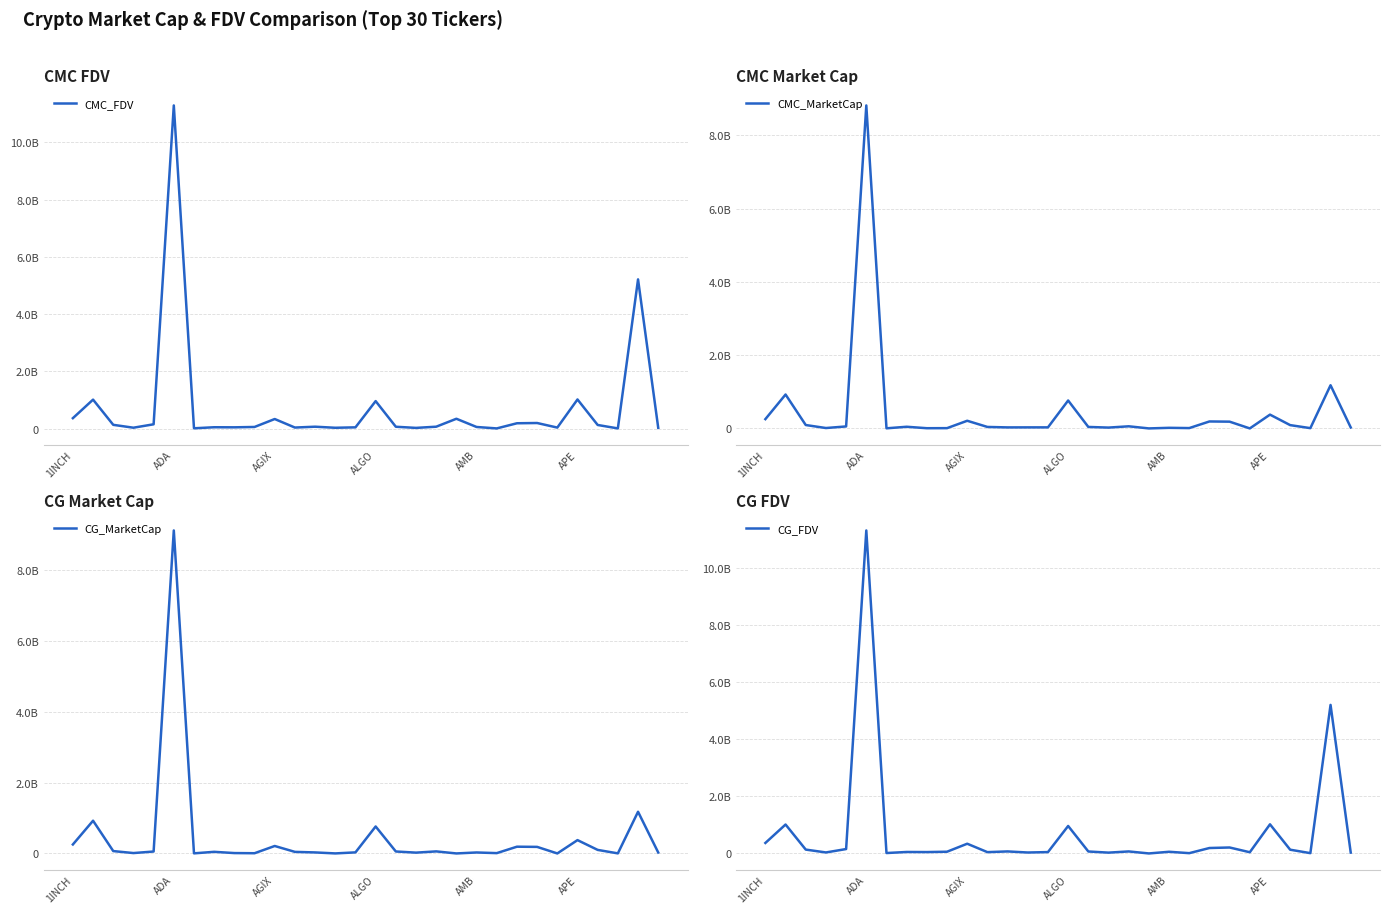

Which series ends up on top after the final intersection of CG_MarketCap and CMC_MarketCap?

CMC_MarketCap